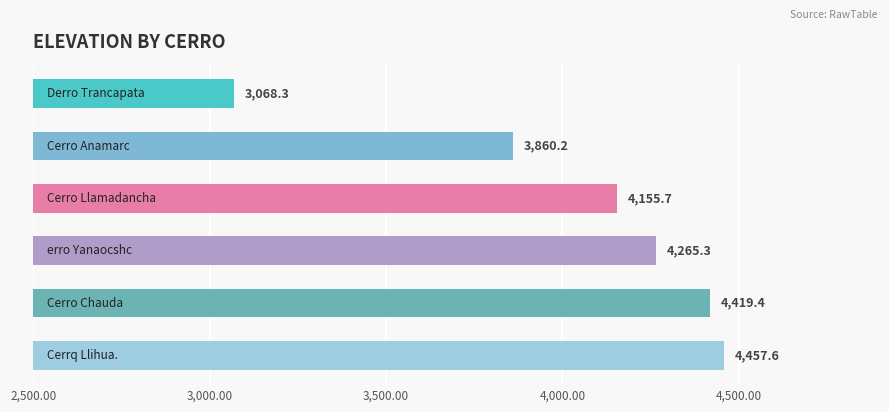

What is the value of the 2nd bar from the top?

3860.2